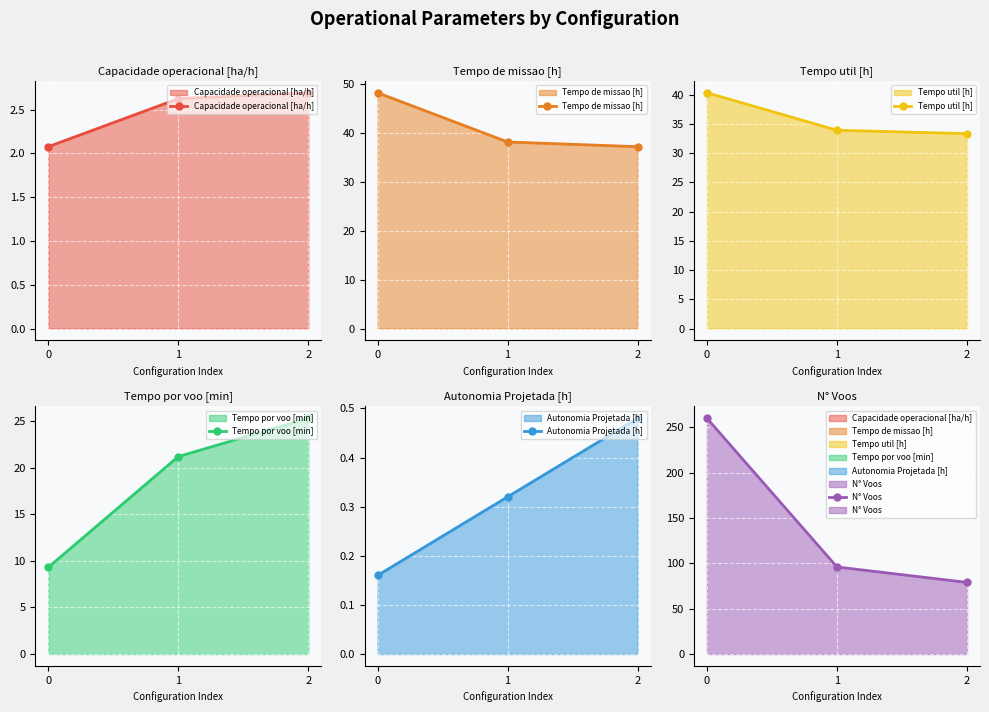

Reading right to left, transcribe all the data shown in this chart.

Capacidade operacional [ha/h]: 2=2.7	1=2.6	0=2.1
Tempo de missao [h]: 2=37.1	1=38.1	0=48.2
Tempo util [h]: 2=33.4	1=33.9	0=40.4
Tempo por voo [min]: 2=25.3	1=21.2	0=9.3
Autonomia Projetada [h]: 2=0.5	1=0.3	0=0.2
N° Voos: 2=79.0	1=96.0	0=260.0